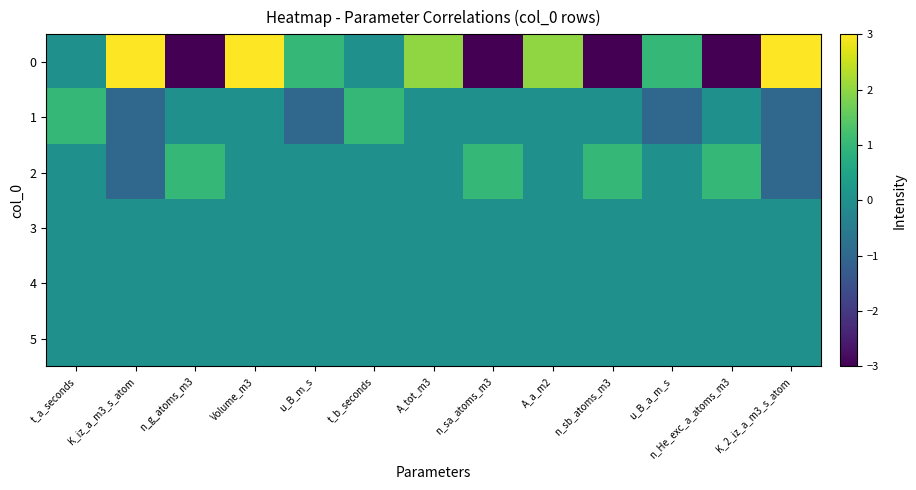

Reading left to right, list all the values displayed in this chart.

0: t_a_seconds=0	K_iz_a_m3_s_atom=3	n_g_atoms_m3=-3	Volume_m3=3	u_B_m_s=1	t_b_seconds=0	A_tot_m3=2	n_sa_atoms_m3=-3	A_a_m2=2	n_sb_atoms_m3=-3	u_B_a_m_s=1	n_He_exc_a_atoms_m3=-3	K_2_iz_a_m3_s_atom=3
1: t_a_seconds=1	K_iz_a_m3_s_atom=-1	n_g_atoms_m3=0	Volume_m3=0	u_B_m_s=-1	t_b_seconds=1	A_tot_m3=0	n_sa_atoms_m3=0	A_a_m2=0	n_sb_atoms_m3=0	u_B_a_m_s=-1	n_He_exc_a_atoms_m3=0	K_2_iz_a_m3_s_atom=-1
2: t_a_seconds=0	K_iz_a_m3_s_atom=-1	n_g_atoms_m3=1	Volume_m3=0	u_B_m_s=0	t_b_seconds=0	A_tot_m3=0	n_sa_atoms_m3=1	A_a_m2=0	n_sb_atoms_m3=1	u_B_a_m_s=0	n_He_exc_a_atoms_m3=1	K_2_iz_a_m3_s_atom=-1
3: t_a_seconds=0	K_iz_a_m3_s_atom=0	n_g_atoms_m3=0	Volume_m3=0	u_B_m_s=0	t_b_seconds=0	A_tot_m3=0	n_sa_atoms_m3=0	A_a_m2=0	n_sb_atoms_m3=0	u_B_a_m_s=0	n_He_exc_a_atoms_m3=0	K_2_iz_a_m3_s_atom=0
4: t_a_seconds=0	K_iz_a_m3_s_atom=0	n_g_atoms_m3=0	Volume_m3=0	u_B_m_s=0	t_b_seconds=0	A_tot_m3=0	n_sa_atoms_m3=0	A_a_m2=0	n_sb_atoms_m3=0	u_B_a_m_s=0	n_He_exc_a_atoms_m3=0	K_2_iz_a_m3_s_atom=0
5: t_a_seconds=0	K_iz_a_m3_s_atom=0	n_g_atoms_m3=0	Volume_m3=0	u_B_m_s=0	t_b_seconds=0	A_tot_m3=0	n_sa_atoms_m3=0	A_a_m2=0	n_sb_atoms_m3=0	u_B_a_m_s=0	n_He_exc_a_atoms_m3=0	K_2_iz_a_m3_s_atom=0